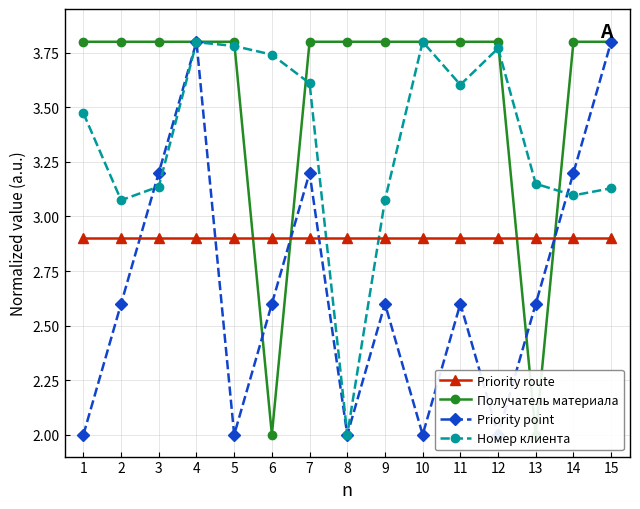

Rank the series by their maximum value, from highest to lowest.

Получатель материала, Priority point, Номер клиента, Priority route